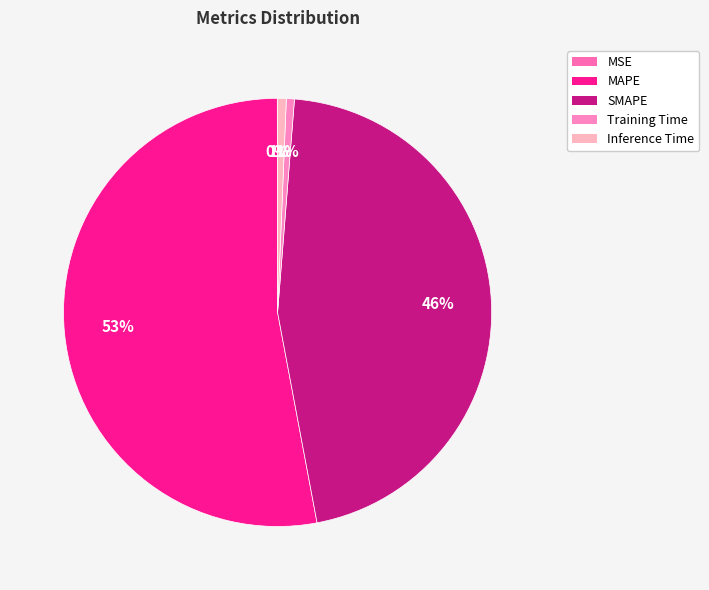

Count the number of slices in the pie.

5